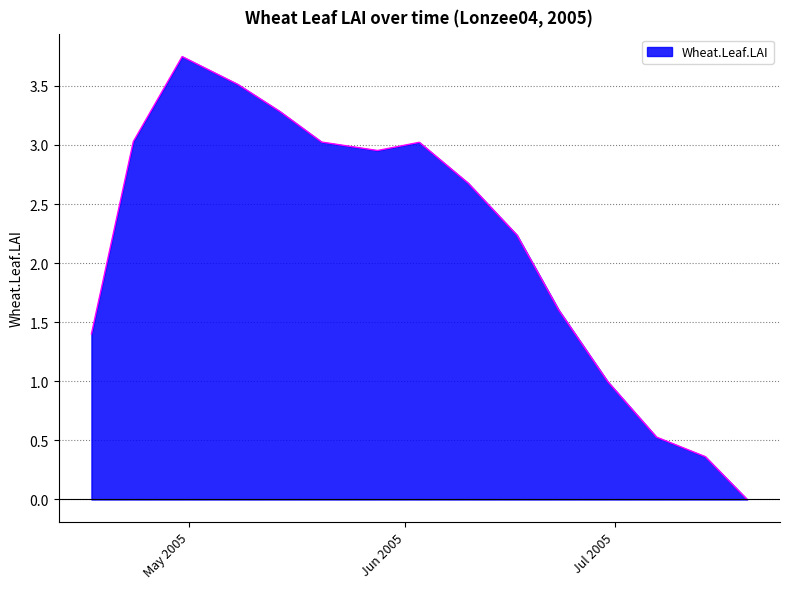

What position from the left is 2005-06-17?

10